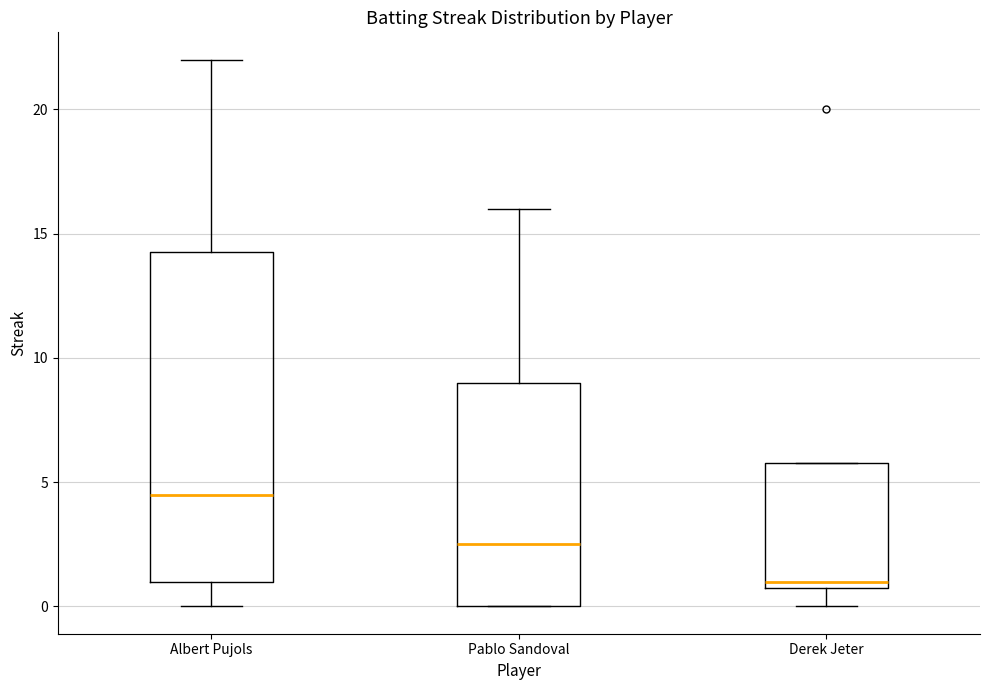

Which box's median line is the highest?

Albert Pujols